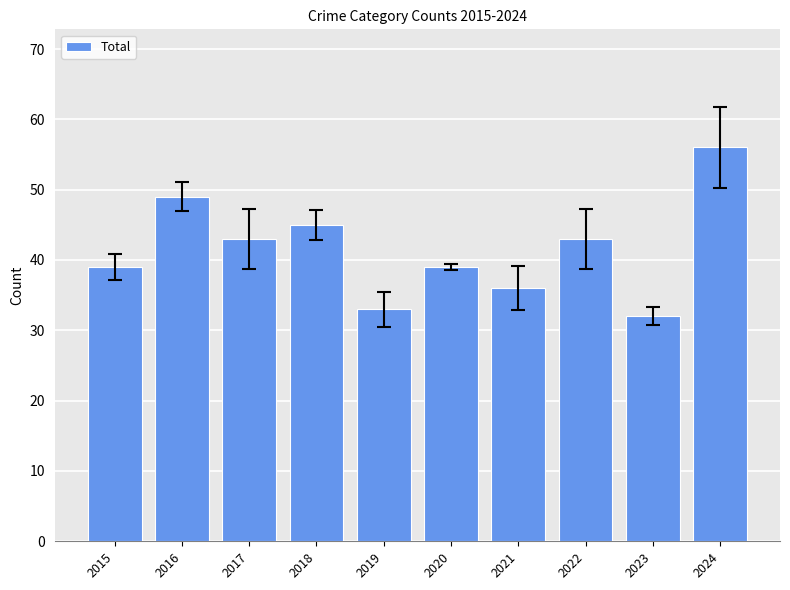

What is the value of the 2nd bar from the left?

49